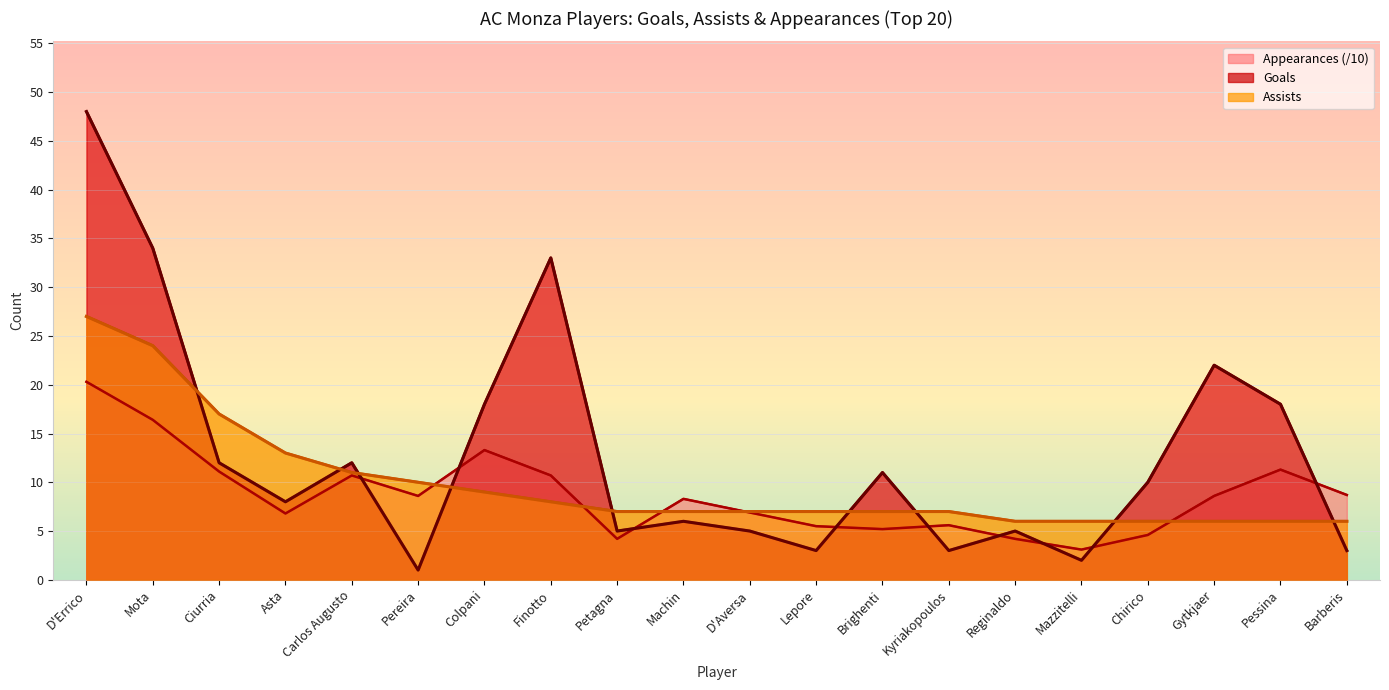

What position from the left is D'Errico?

1